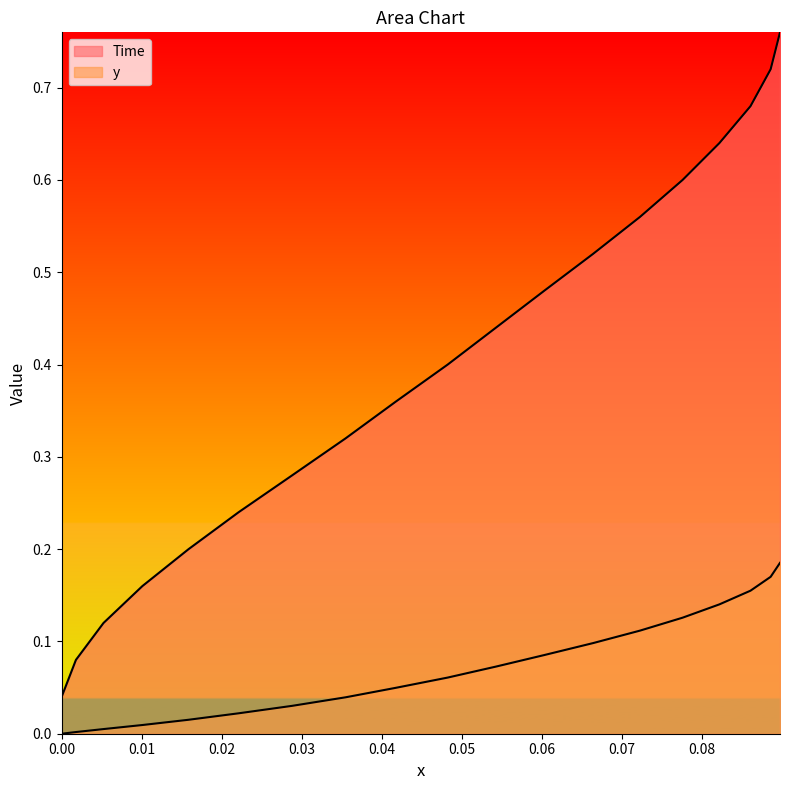

Does the chart have visible grid lines?

No